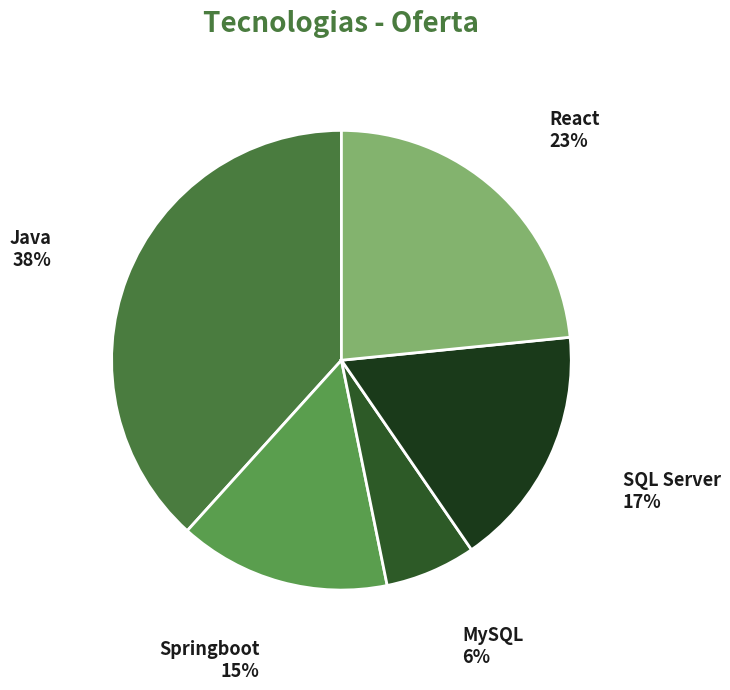

What is the largest slice in the pie chart?

Java